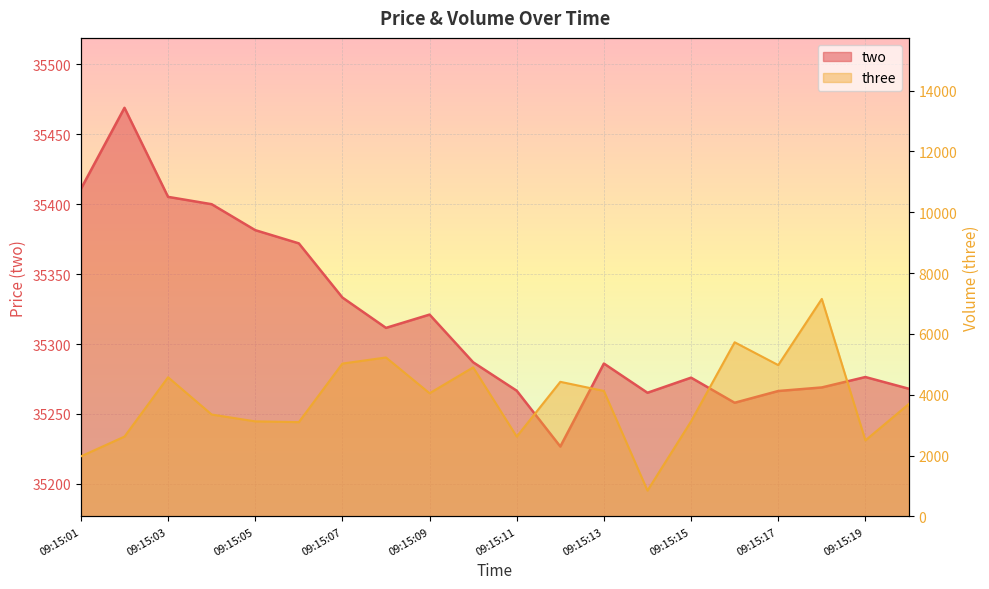

At how many categories does at least one series exceed 13530?

20